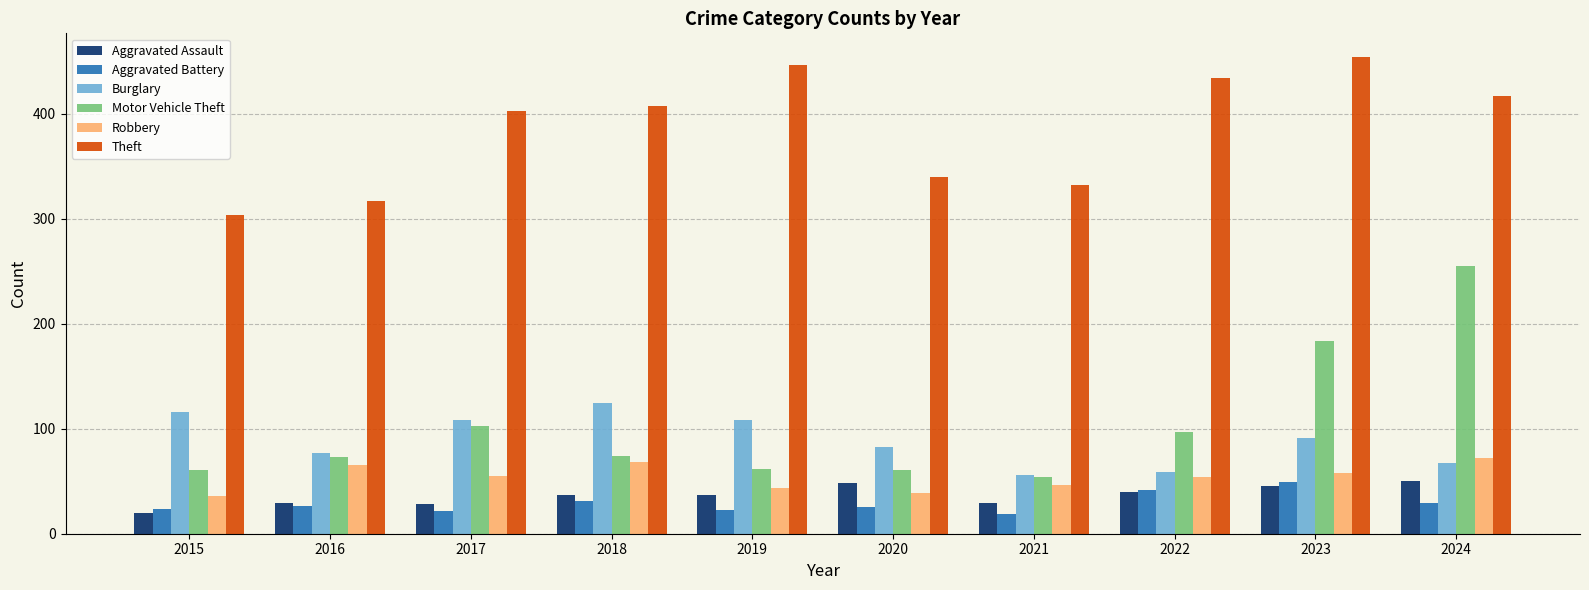

Read the Aggravated Battery value at 2021.

19